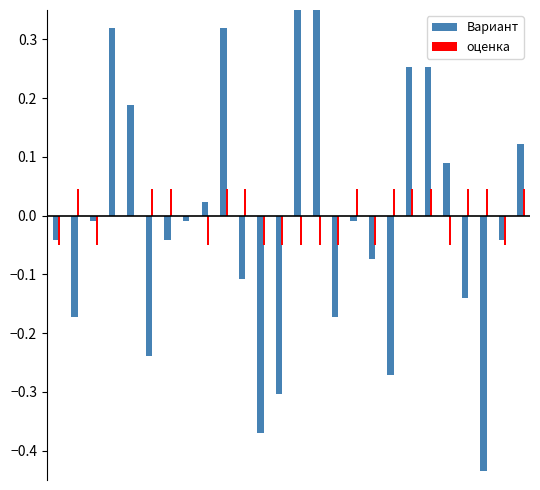

How many оценка values are between 0 and 1?

12